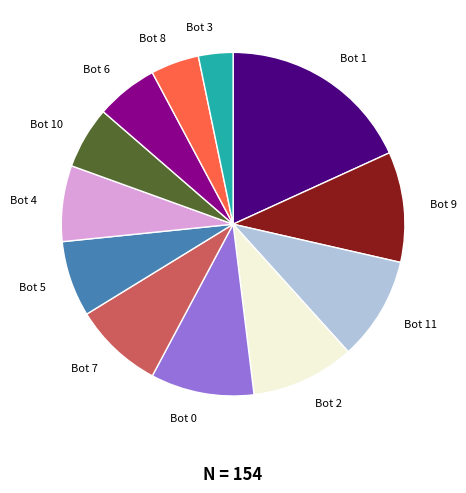

True or false: Bot 11 accounts for 10% of the total.

True